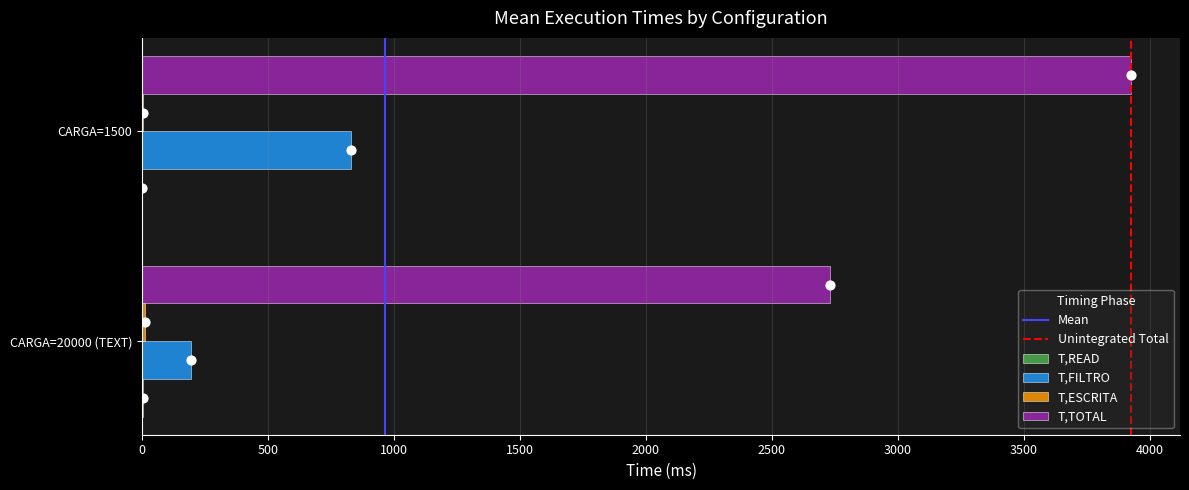

At how many categories does at least one series exceed 1818?

2